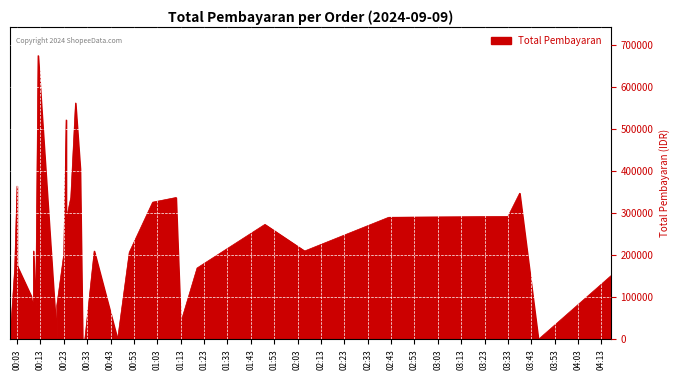

List the labels in order of value, smallest first.

2024-09-09 00:00, 2024-09-09 00:03, 2024-09-09 00:03, 2024-09-09 00:03, 2024-09-09 00:03, 2024-09-09 00:20, 2024-09-09 00:31, 2024-09-09 00:32, 2024-09-09 00:46, 2024-09-09 03:46, 2024-09-09 01:13, 2024-09-09 01:13, 2024-09-09 00:10, 2024-09-09 00:11, 2024-09-09 00:20, 2024-09-09 00:09, 2024-09-09 00:09, 2024-09-09 04:17, 2024-09-09 00:02, 2024-09-09 01:20, 2024-09-09 00:03, 2024-09-09 00:23, 2024-09-09 00:51, 2024-09-09 00:10, 2024-09-09 00:36, 2024-09-09 02:06, 2024-09-09 01:49, 2024-09-09 00:24, 2024-09-09 02:42, 2024-09-09 03:33, 2024-09-09 01:01, 2024-09-09 01:11, 2024-09-09 00:26, 2024-09-09 03:38, 2024-09-09 00:03, 2024-09-09 00:30, 2024-09-09 00:24, 2024-09-09 00:24, 2024-09-09 00:28, 2024-09-09 00:12